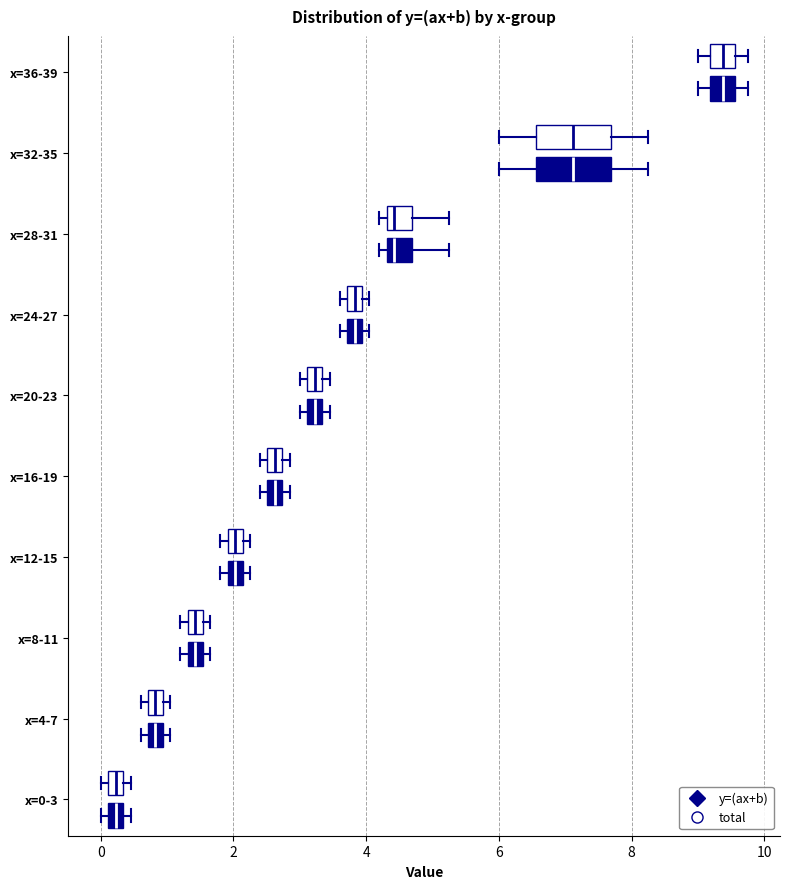

Where is the right edge of the box for x=16-19 (total) on the x-axis? The values are not printed on the chart, so give them approximately, as read against the axis.

2.8